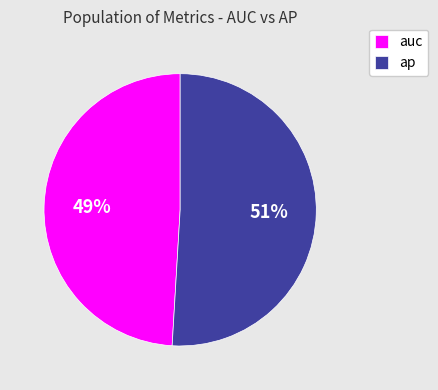

Do auc and ap together represent more than half of the pie?

Yes